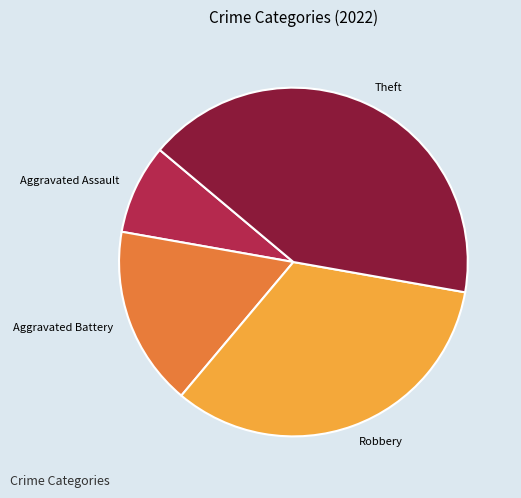

What is the smallest slice in the pie chart?

Aggravated Assault